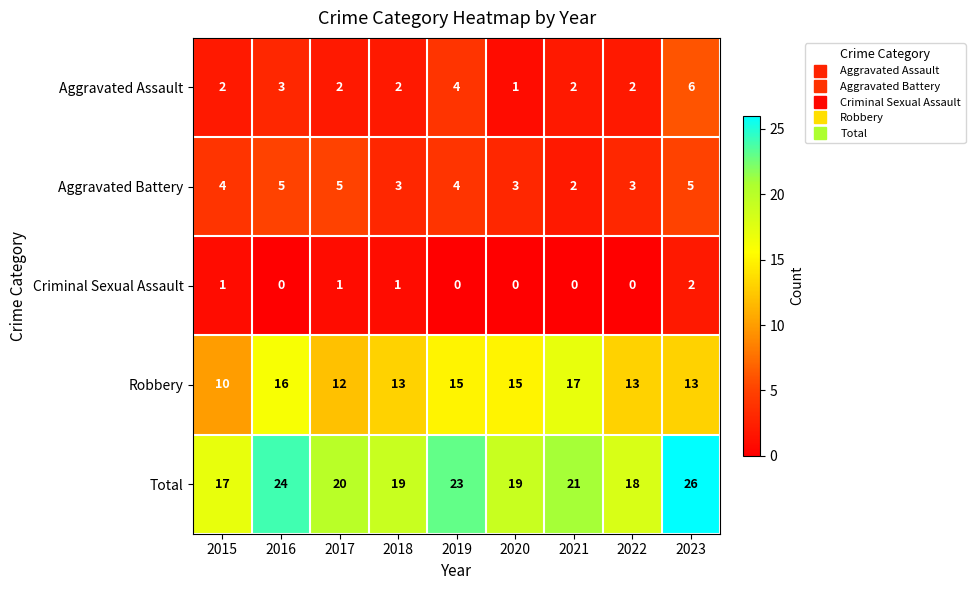

Rank the series at 2018 from highest to lowest value.

Total, Robbery, Aggravated Battery, Aggravated Assault, Criminal Sexual Assault